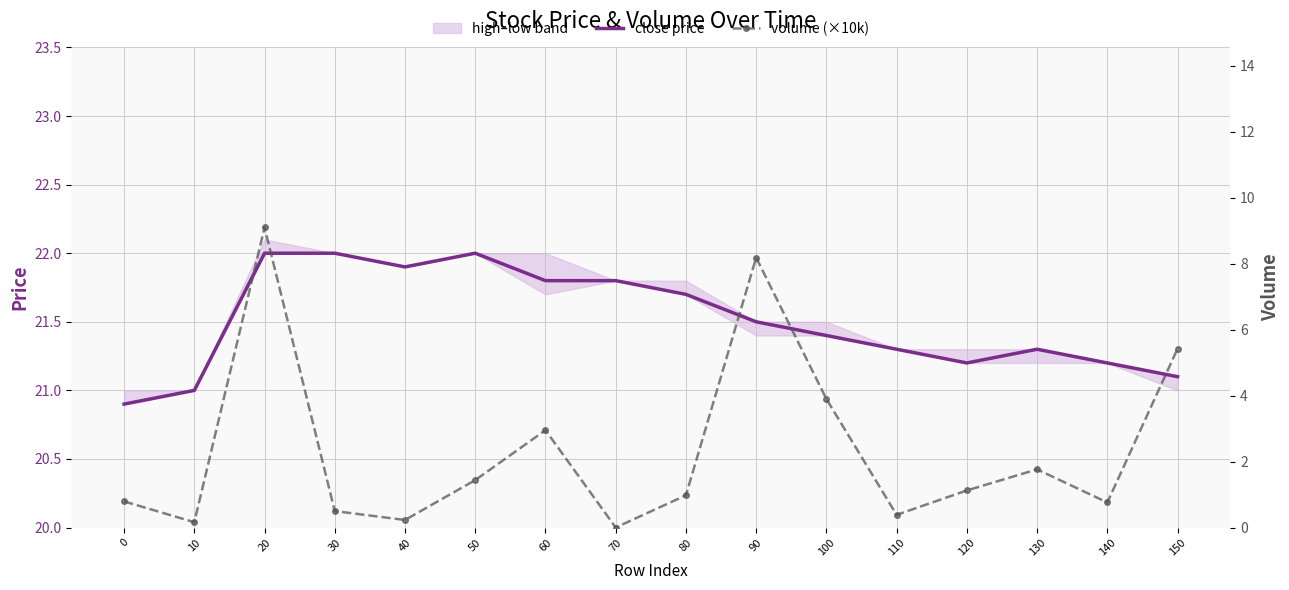

At which category does the chart reach its peak across all series?

20